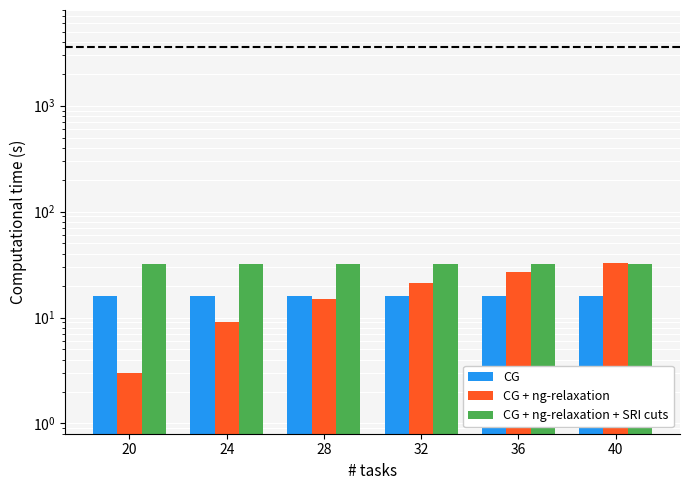

At how many categories does at least one series exceed 5?

6